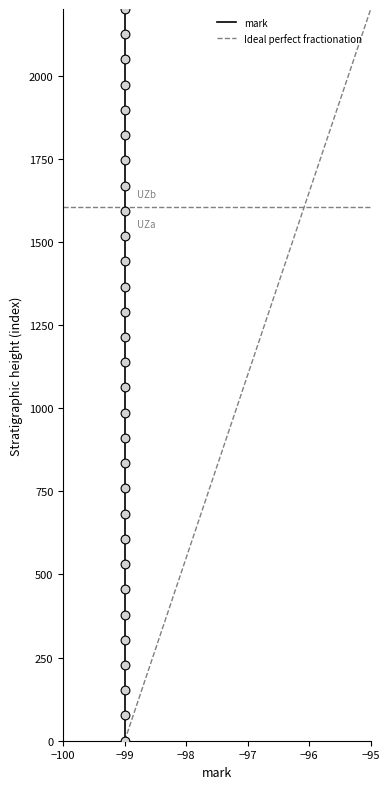

Which series has the largest Y range (max minus min)?

mark